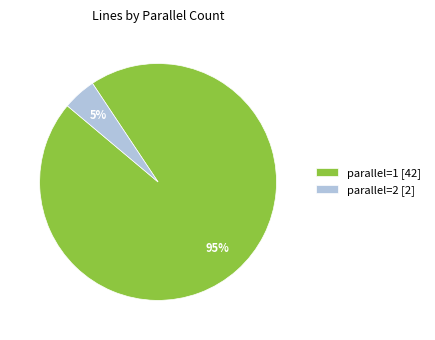

To the nearest percent, what is the average slice percentage?

50%